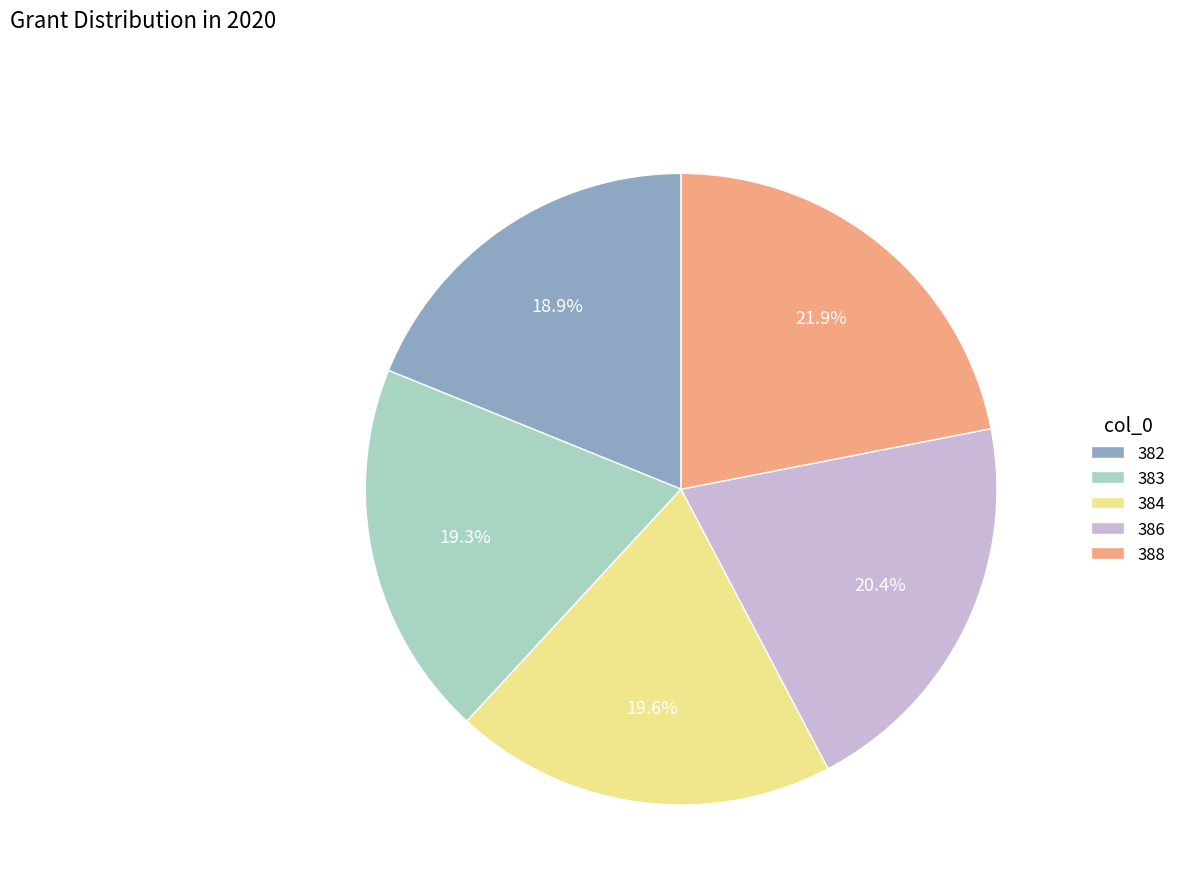

How many segments does this pie chart have?

5